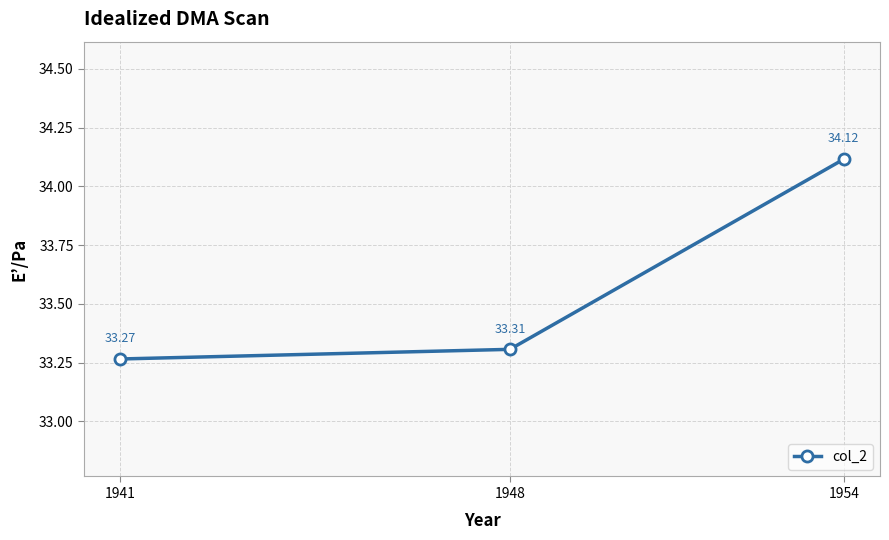

Which has a higher value, 1954 or 1948?

1954